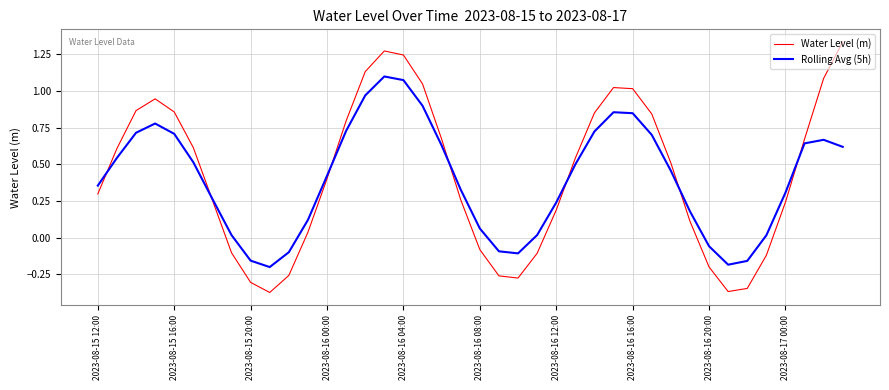

List the series in order of their peak value, lowest first.

Rolling Avg (5h), Water Level (m)